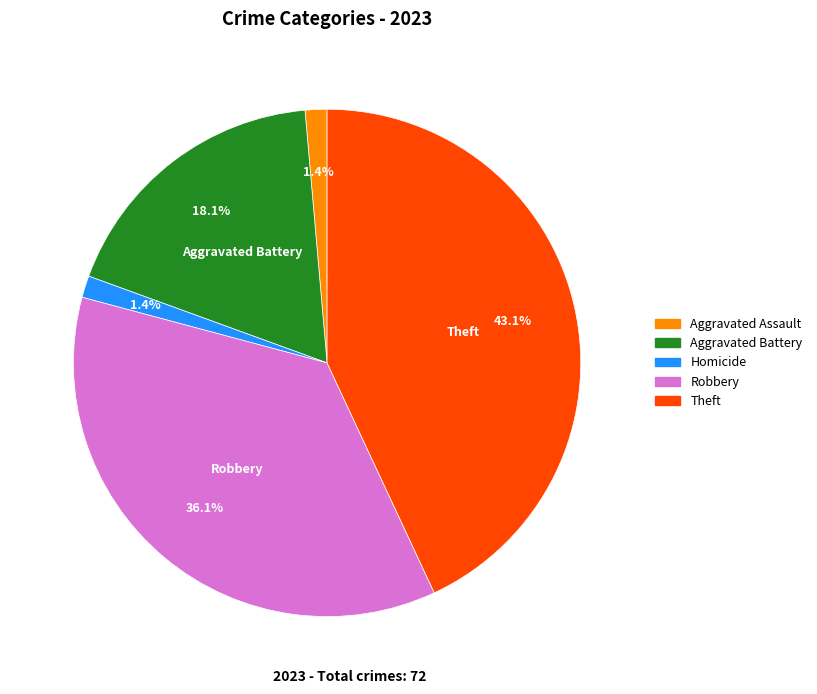

Does any single category account for the majority?

No